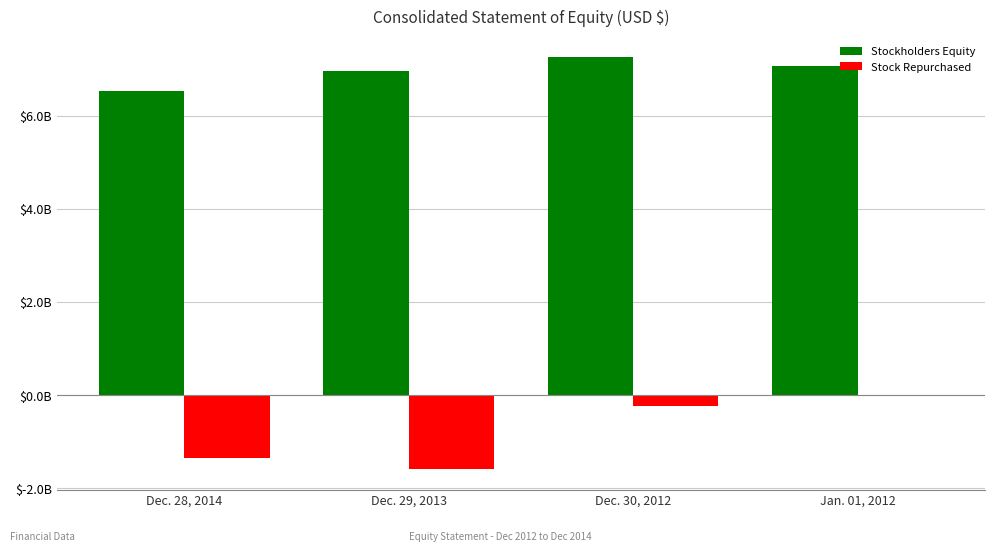

Which category has the highest value across all series?

Dec. 30, 2012